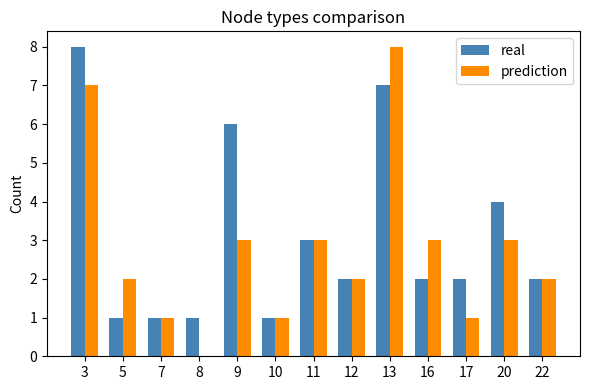

What is the greatest value displayed?

8